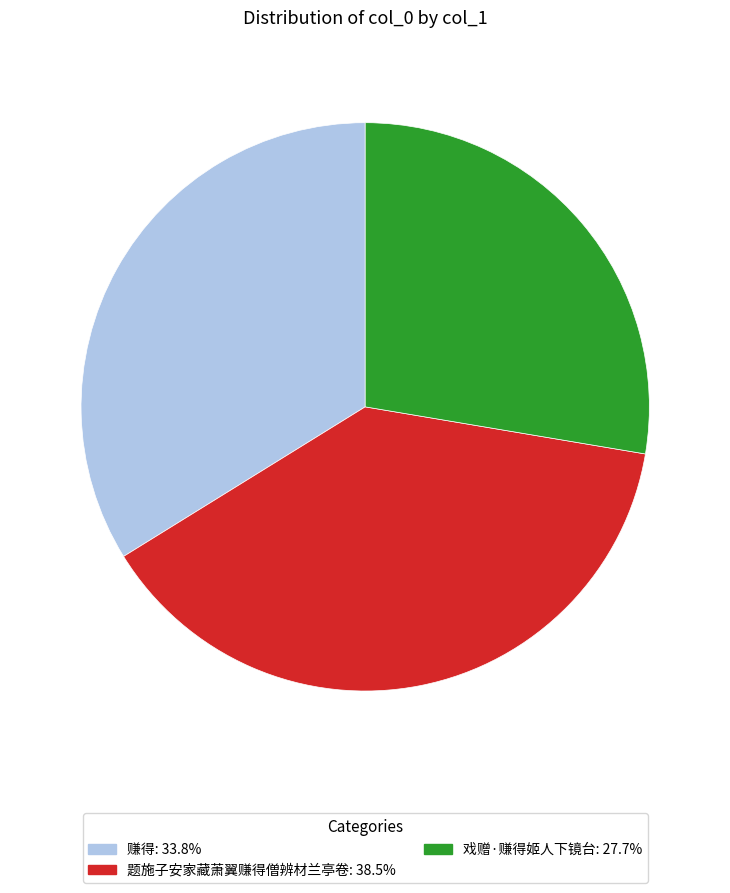

True or false: 题施子安家藏萧翼赚得僧辨材兰亭卷 accounts for 44% of the total.

False